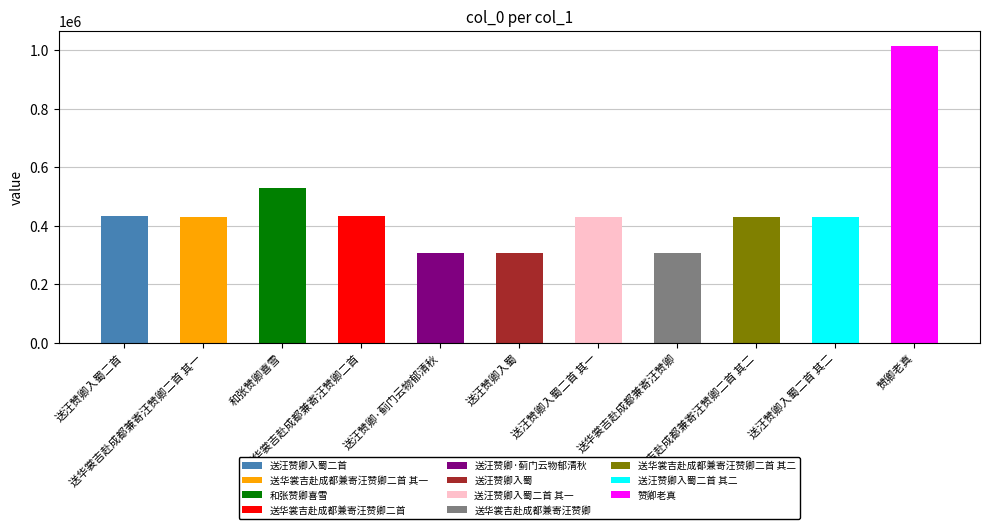

What is the minimum value shown in the chart?

307352